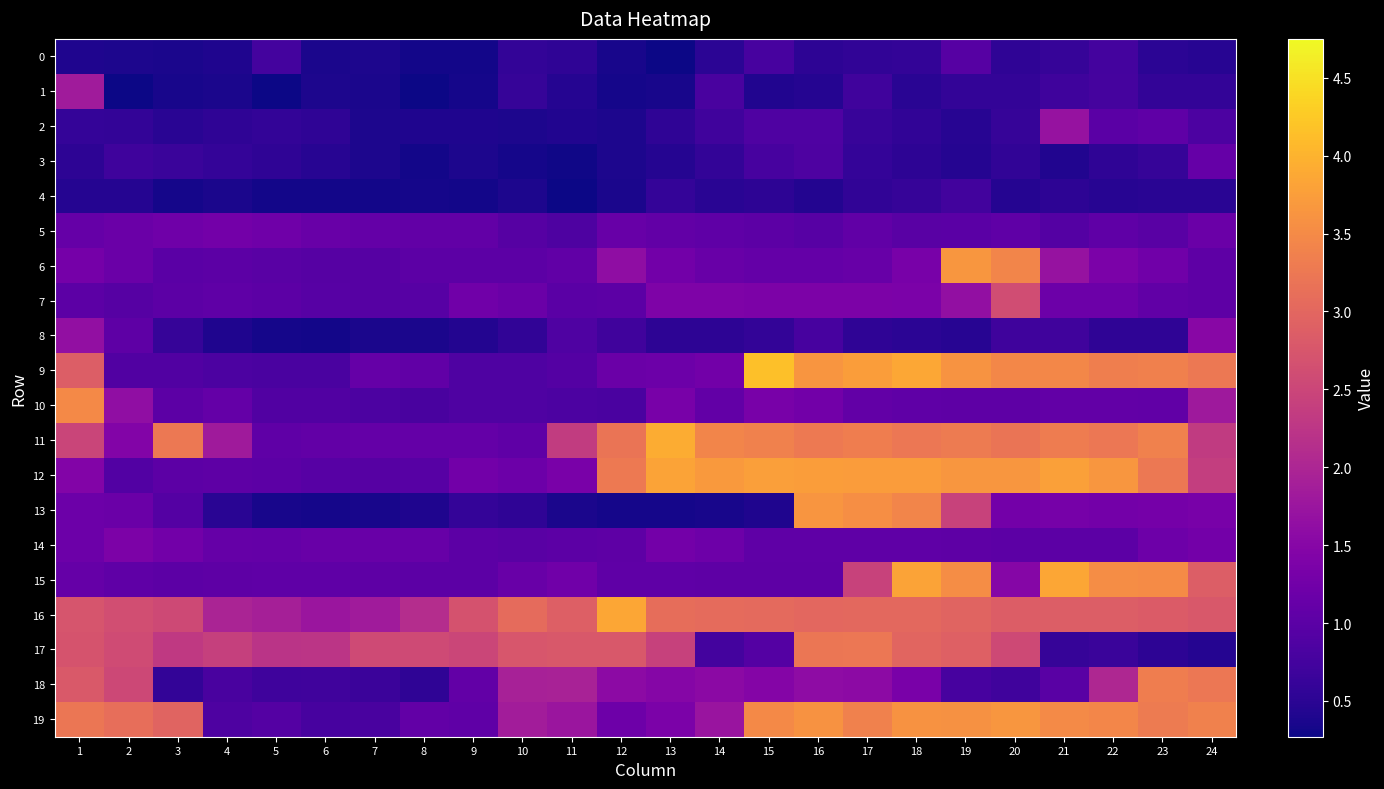

Reading left to right, extract all data points from this chart.

0: 1=0.4	2=0.4	3=0.4	4=0.4	5=0.8	6=0.4	7=0.4	8=0.3	9=0.3	10=0.6	11=0.5	12=0.3	13=0.3	14=0.5	15=0.8	16=0.5	17=0.6	18=0.6	19=0.9	20=0.5	21=0.6	22=0.8	23=0.5	24=0.5
1: 1=1.8	2=0.3	3=0.4	4=0.4	5=0.3	6=0.4	7=0.4	8=0.3	9=0.3	10=0.6	11=0.5	12=0.3	13=0.4	14=0.8	15=0.4	16=0.4	17=0.7	18=0.5	19=0.6	20=0.6	21=0.7	22=0.8	23=0.6	24=0.6
2: 1=0.6	2=0.6	3=0.5	4=0.5	5=0.6	6=0.5	7=0.4	8=0.4	9=0.4	10=0.4	11=0.4	12=0.4	13=0.5	14=0.7	15=0.9	16=0.9	17=0.6	18=0.6	19=0.5	20=0.6	21=1.7	22=1.0	23=1.0	24=0.8
3: 1=0.5	2=0.7	3=0.6	4=0.6	5=0.5	6=0.5	7=0.4	8=0.3	9=0.4	10=0.3	11=0.3	12=0.4	13=0.4	14=0.6	15=0.8	16=0.9	17=0.6	18=0.5	19=0.4	20=0.6	21=0.4	22=0.5	23=0.6	24=1.1
4: 1=0.4	2=0.5	3=0.3	4=0.4	5=0.3	6=0.3	7=0.3	8=0.3	9=0.3	10=0.4	11=0.3	12=0.4	13=0.6	14=0.5	15=0.5	16=0.4	17=0.6	18=0.6	19=0.7	20=0.4	21=0.5	22=0.5	23=0.5	24=0.5
5: 1=1.1	2=1.2	3=1.2	4=1.3	5=1.2	6=1.2	7=1.1	8=1.1	9=1.1	10=0.9	11=0.9	12=1.1	13=1.1	14=1.0	15=1.0	16=1.0	17=1.1	18=1.0	19=1.0	20=1.0	21=0.9	22=1.0	23=1.0	24=1.2
6: 1=1.3	2=1.2	3=1.0	4=1.0	5=1.0	6=0.9	7=0.9	8=1.0	9=1.0	10=1.0	11=1.1	12=1.6	13=1.3	14=1.2	15=1.1	16=1.1	17=1.1	18=1.3	19=3.7	20=3.4	21=1.7	22=1.4	23=1.2	24=1.0
7: 1=1.0	2=0.9	3=1.0	4=1.0	5=1.0	6=1.0	7=0.9	8=1.0	9=1.2	10=1.2	11=1.0	12=1.0	13=1.4	14=1.4	15=1.4	16=1.4	17=1.4	18=1.4	19=1.6	20=2.6	21=1.2	22=1.2	23=1.1	24=1.0
8: 1=1.6	2=1.0	3=0.6	4=0.4	5=0.3	6=0.3	7=0.4	8=0.4	9=0.4	10=0.6	11=0.9	12=0.7	13=0.5	14=0.5	15=0.6	16=0.8	17=0.5	18=0.5	19=0.5	20=0.7	21=0.7	22=0.5	23=0.5	24=1.5
9: 1=2.9	2=0.9	3=0.9	4=0.8	5=0.8	6=0.8	7=1.1	8=1.1	9=0.9	10=0.9	11=0.9	12=1.2	13=1.2	14=1.3	15=4.1	16=3.6	17=3.7	18=3.9	19=3.6	20=3.5	21=3.5	22=3.3	23=3.4	24=3.2
10: 1=3.5	2=1.6	3=1.0	4=1.1	5=0.9	6=0.9	7=0.8	8=0.8	9=0.9	10=0.9	11=0.8	12=0.8	13=1.3	14=1.1	15=1.3	16=1.3	17=1.1	18=1.0	19=1.0	20=1.0	21=1.1	22=1.1	23=1.1	24=1.8
11: 1=2.5	2=1.5	3=3.3	4=1.8	5=1.0	6=1.1	7=1.1	8=1.1	9=1.1	10=1.0	11=2.3	12=3.2	13=3.9	14=3.4	15=3.4	16=3.3	17=3.3	18=3.2	19=3.3	20=3.2	21=3.3	22=3.2	23=3.4	24=2.3
12: 1=1.5	2=0.9	3=1.0	4=1.0	5=1.0	6=1.0	7=0.9	8=1.0	9=1.3	10=1.2	11=1.3	12=3.3	13=3.8	14=3.7	15=3.8	16=3.7	17=3.7	18=3.7	19=3.7	20=3.7	21=3.8	22=3.7	23=3.3	24=2.4
13: 1=1.2	2=1.2	3=0.9	4=0.5	5=0.4	6=0.3	7=0.4	8=0.4	9=0.6	10=0.5	11=0.4	12=0.3	13=0.3	14=0.4	15=0.4	16=3.6	17=3.6	18=3.4	19=2.4	20=1.3	21=1.3	22=1.3	23=1.3	24=1.3
14: 1=1.2	2=1.4	3=1.3	4=1.1	5=1.1	6=1.2	7=1.2	8=1.1	9=1.0	10=1.0	11=1.0	12=1.0	13=1.3	14=1.2	15=1.0	16=1.0	17=1.0	18=1.1	19=1.0	20=1.0	21=1.0	22=1.0	23=1.2	24=1.3
15: 1=1.1	2=1.1	3=1.0	4=1.0	5=1.0	6=1.0	7=1.0	8=1.0	9=1.0	10=1.2	11=1.2	12=1.1	13=1.1	14=1.0	15=1.0	16=1.0	17=2.5	18=3.8	19=3.5	20=1.5	21=3.8	22=3.5	23=3.5	24=2.9
16: 1=2.7	2=2.6	3=2.6	4=2.0	5=1.9	6=1.7	7=1.8	8=2.1	9=2.7	10=3.1	11=2.9	12=3.9	13=3.1	14=3.1	15=3.0	16=3.0	17=3.0	18=3.0	19=2.9	20=2.9	21=2.9	22=2.9	23=2.8	24=2.8
17: 1=2.7	2=2.6	3=2.3	4=2.4	5=2.2	6=2.2	7=2.6	8=2.6	9=2.5	10=2.8	11=2.8	12=2.8	13=2.4	14=0.7	15=0.9	16=3.2	17=3.2	18=3.0	19=2.9	20=2.6	21=0.6	22=0.6	23=0.5	24=0.5
18: 1=2.8	2=2.5	3=0.6	4=0.8	5=0.7	6=0.7	7=0.7	8=0.5	9=1.1	10=1.9	11=1.9	12=1.6	13=1.5	14=1.6	15=1.5	16=1.6	17=1.6	18=1.4	19=0.8	20=0.7	21=1.0	22=2.0	23=3.3	24=3.2
19: 1=3.2	2=3.1	3=3.0	4=0.9	5=0.9	6=0.8	7=0.8	8=1.1	9=1.1	10=1.9	11=1.7	12=1.2	13=1.4	14=1.7	15=3.5	16=3.6	17=3.4	18=3.6	19=3.6	20=3.7	21=3.5	22=3.4	23=3.3	24=3.4